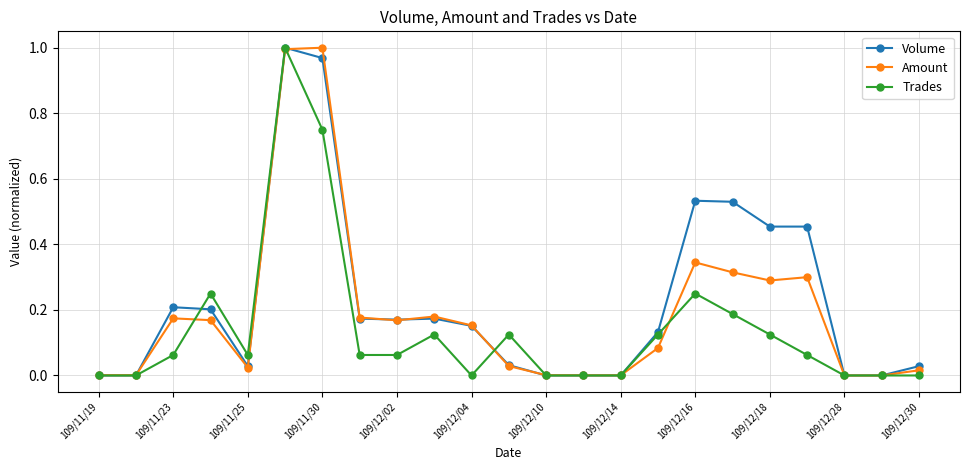

True or false: Trades has more than 1 interior local peaks.

True